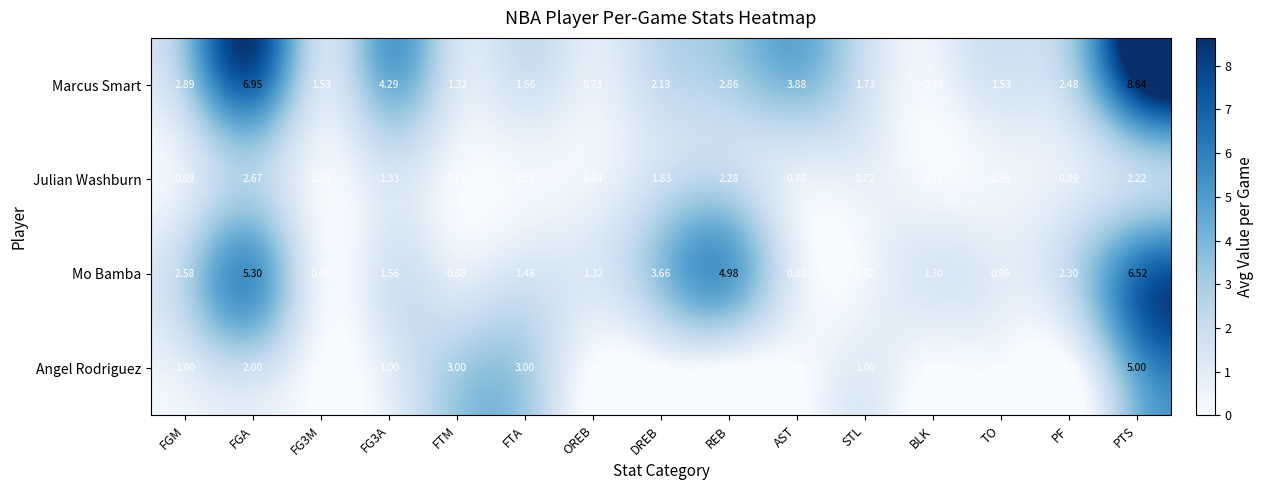

Which series has the widest spread of values?

Marcus Smart